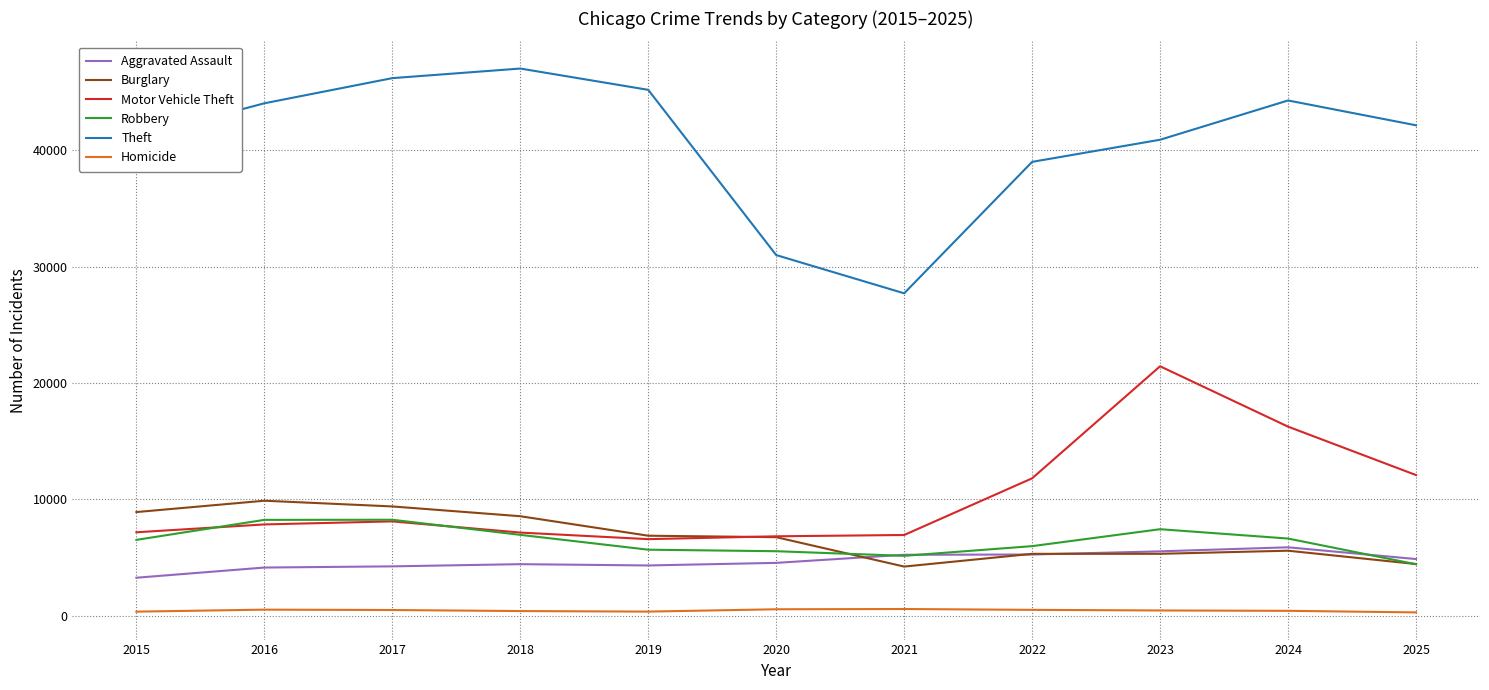

What is the sum of all Homicide values?

5149